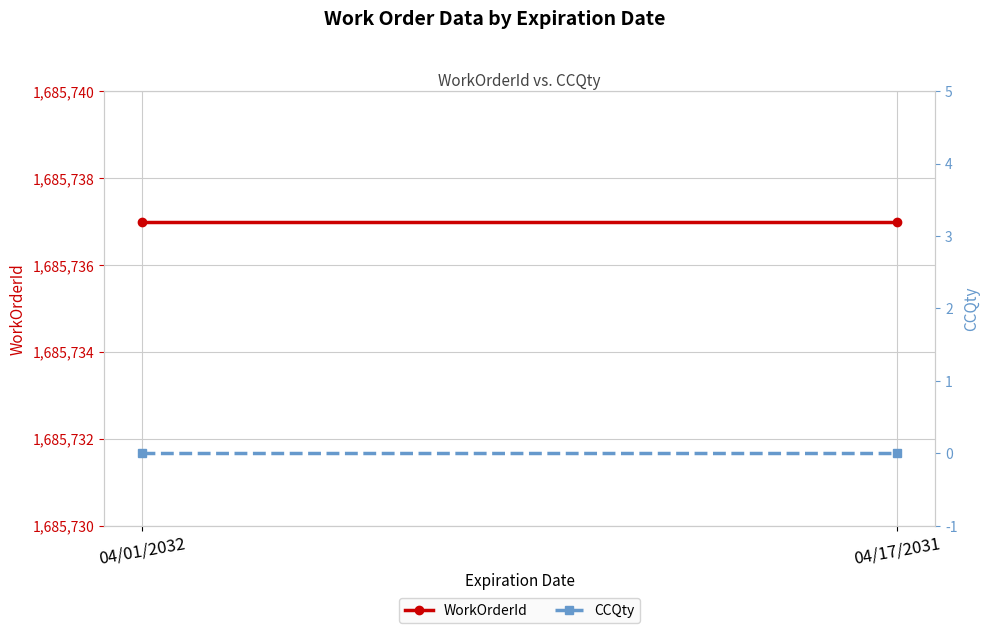

Reading left to right, what are all the values shown in this chart?

WorkOrderId: 04/01/2032=1685737	04/17/2031=1685737
CCQty: 04/01/2032=0	04/17/2031=0